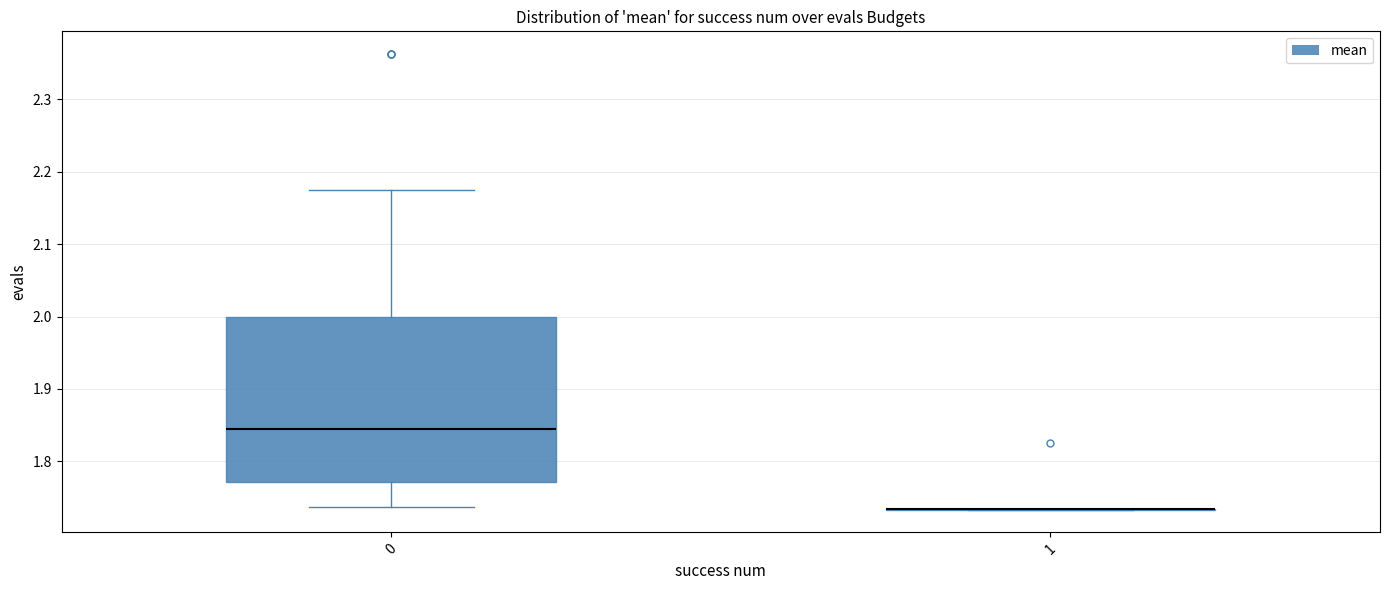

Where is the lower edge of the box at x = 0 on the y-axis? The values are not printed on the chart, so give them approximately, as read against the axis.

1.77